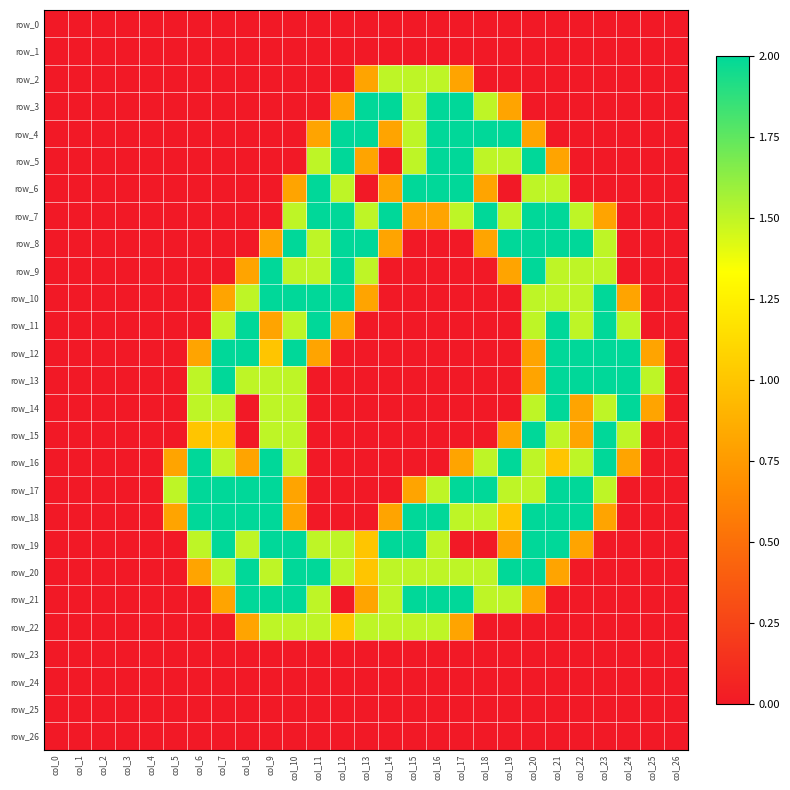

What is the difference between the maximum and minimum values in the row_21 series?

2.0